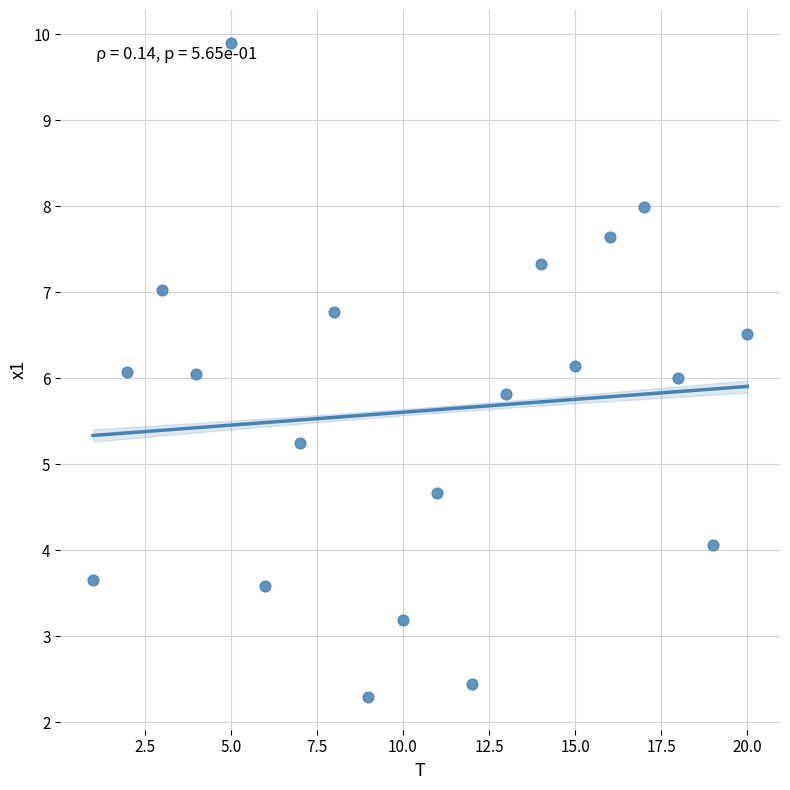

What is the range of Y values (max minus min)?

7.6